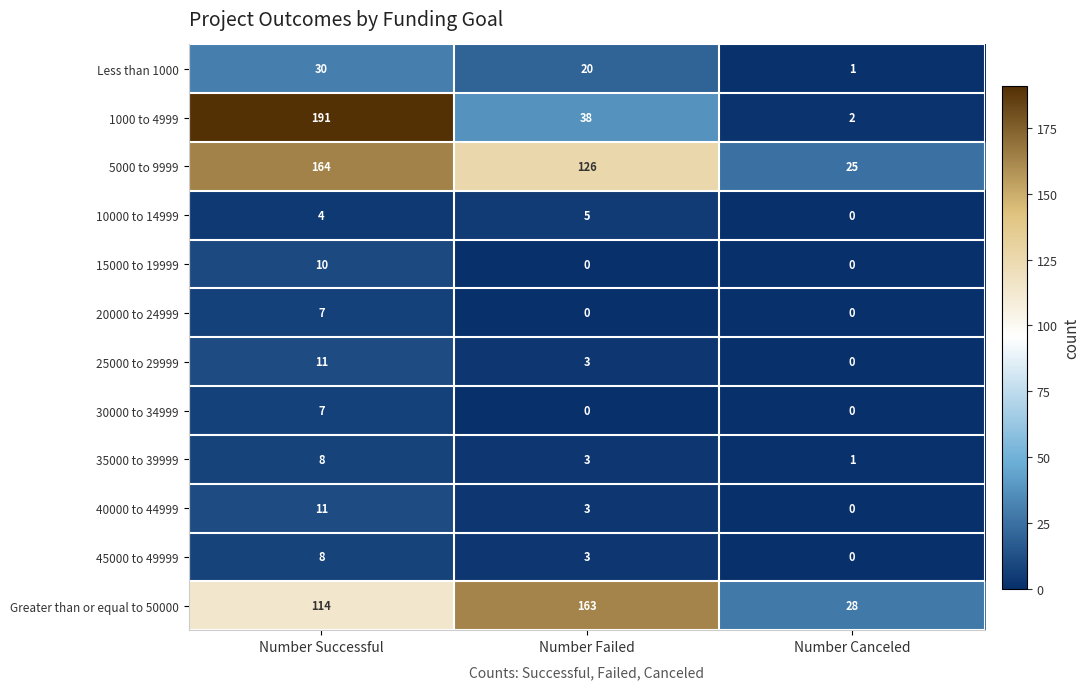

What is the difference between the maximum and minimum values in the 25000 to 29999 series?

11